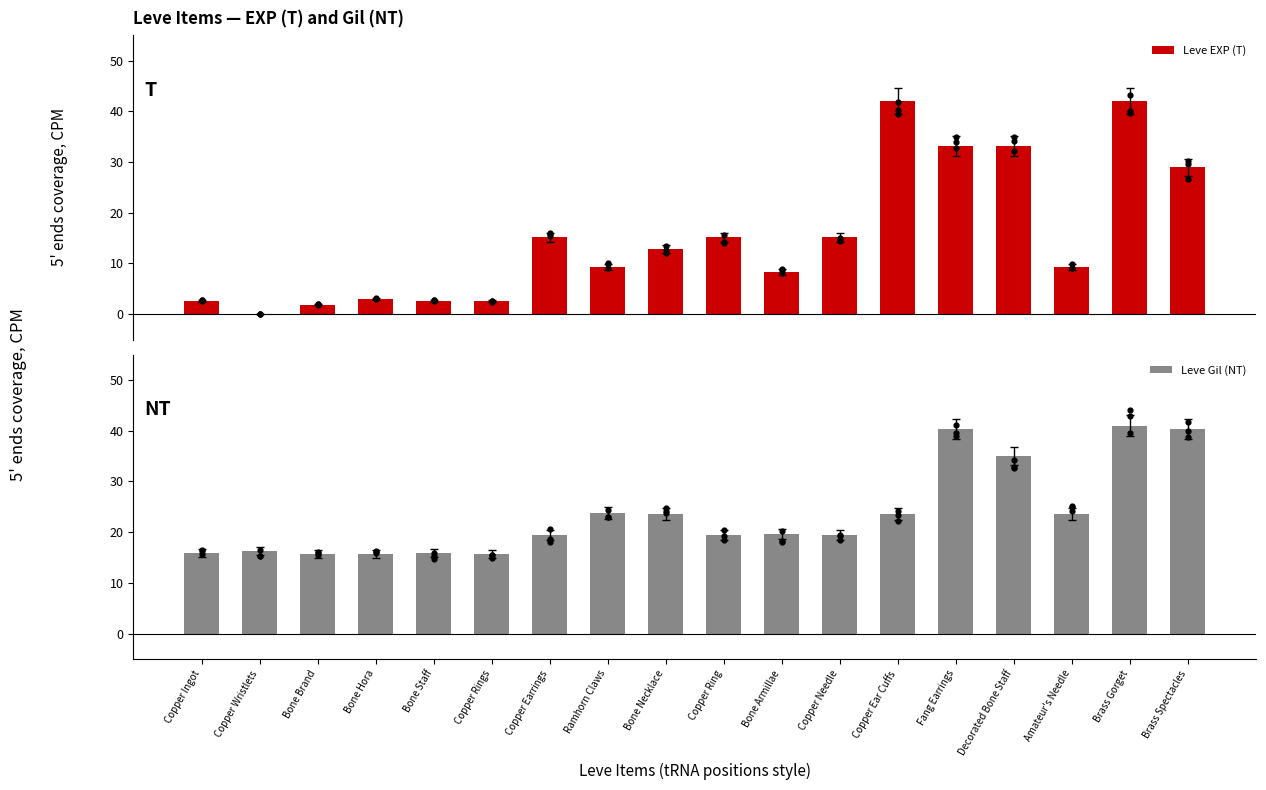

Which series has the largest total across all categories?

Leve Gil (NT)